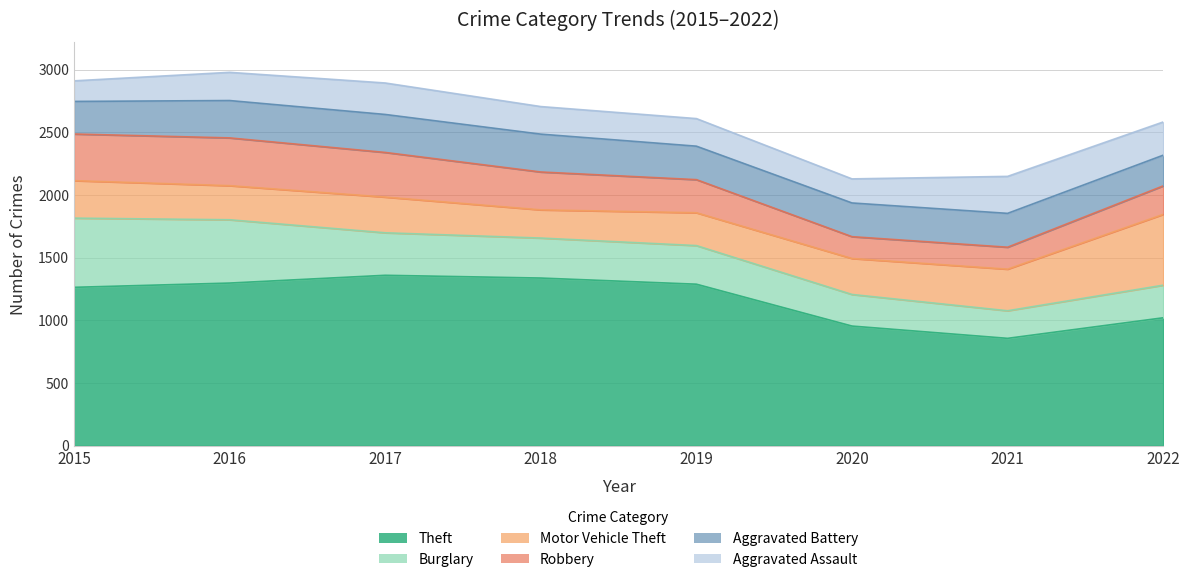

Reading right to left, extract all data points from this chart.

Theft: 2022=1020	2021=856	2020=954	2019=1288	2018=1337	2017=1359	2016=1297	2015=1263
Burglary: 2022=260	2021=220	2020=252	2019=308	2018=319	2017=339	2016=505	2015=552
Motor Vehicle Theft: 2022=565	2021=332	2020=287	2019=262	2018=225	2017=285	2016=272	2015=299
Robbery: 2022=227	2021=175	2020=174	2019=264	2018=302	2017=356	2016=381	2015=372
Aggravated Battery: 2022=245	2021=270	2020=269	2019=267	2018=302	2017=303	2016=298	2015=260
Aggravated Assault: 2022=265	2021=295	2020=192	2019=220	2018=220	2017=251	2016=225	2015=164